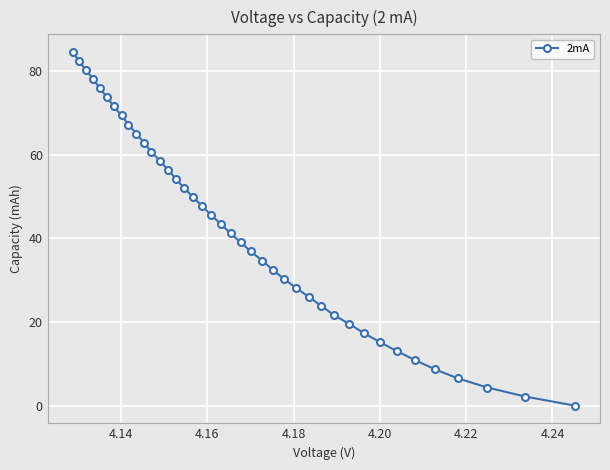

What is the average value?

42.2